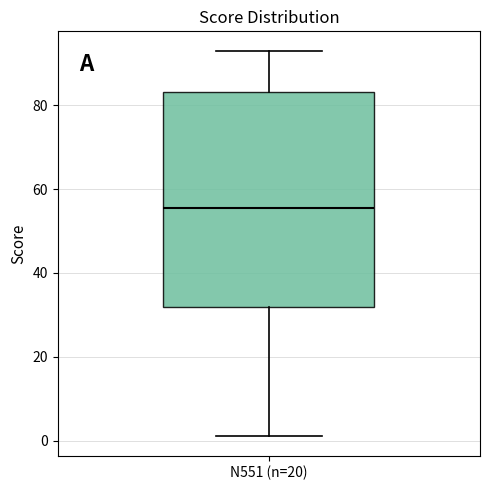

Where is the upper edge of the box for N551 (n=20) on the y-axis? The values are not printed on the chart, so give them approximately, as read against the axis.

84